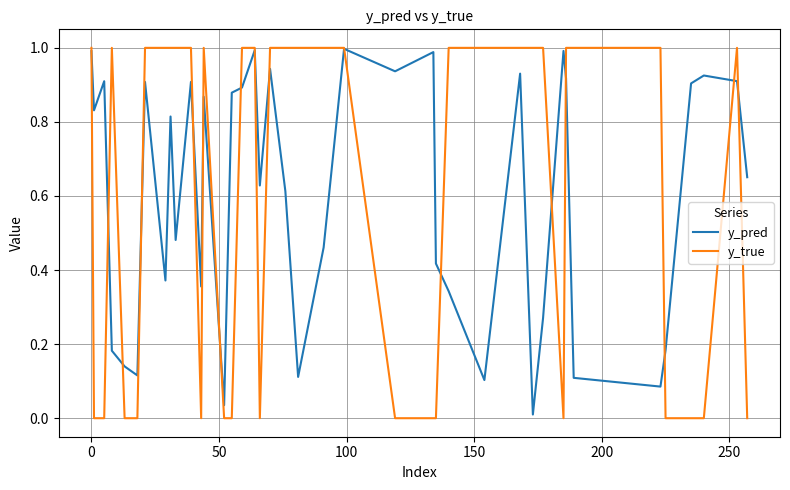

At how many categories does at least one series exceed 0?

40